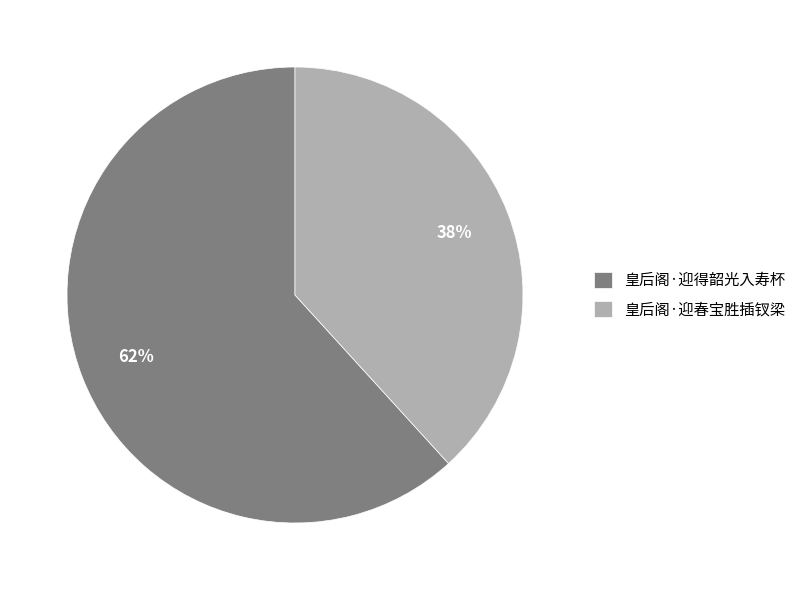

Rank the categories by value from lowest to highest.

皇后阁·迎春宝胜插钗梁, 皇后阁·迎得韶光入寿杯